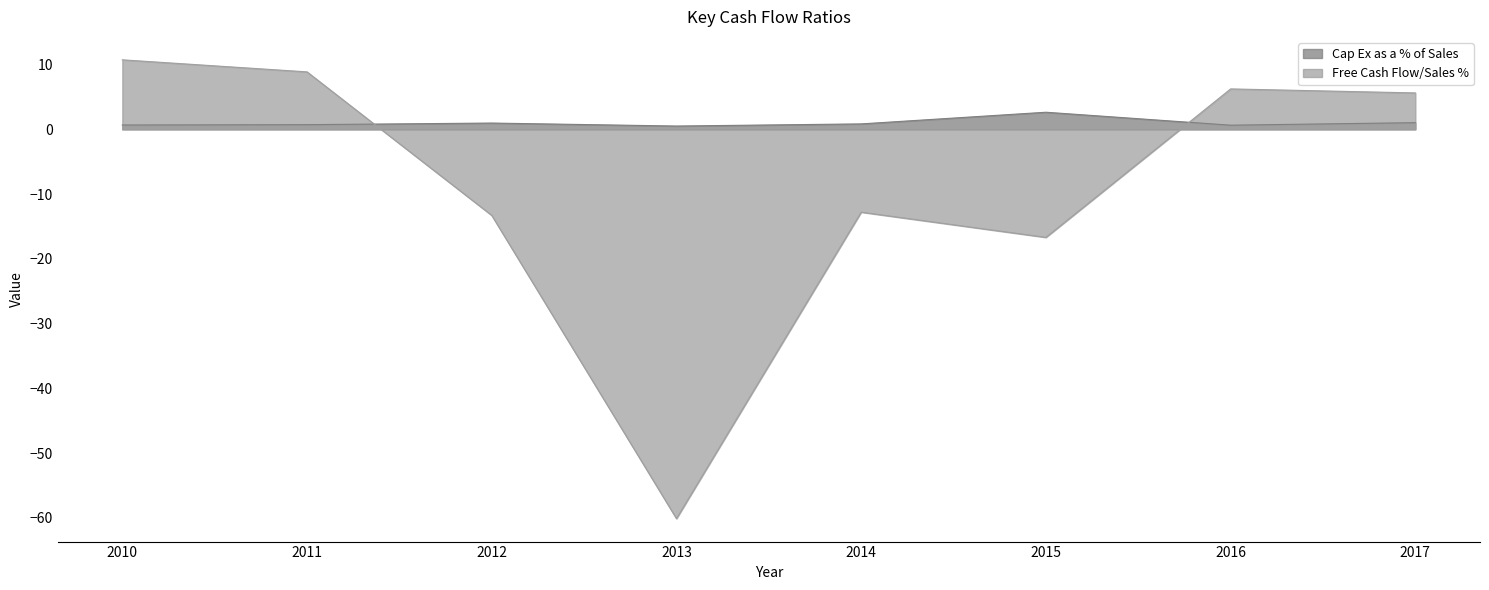

True or false: Cap Ex as a % of Sales has more than 0 points higher than both neighbors.

True